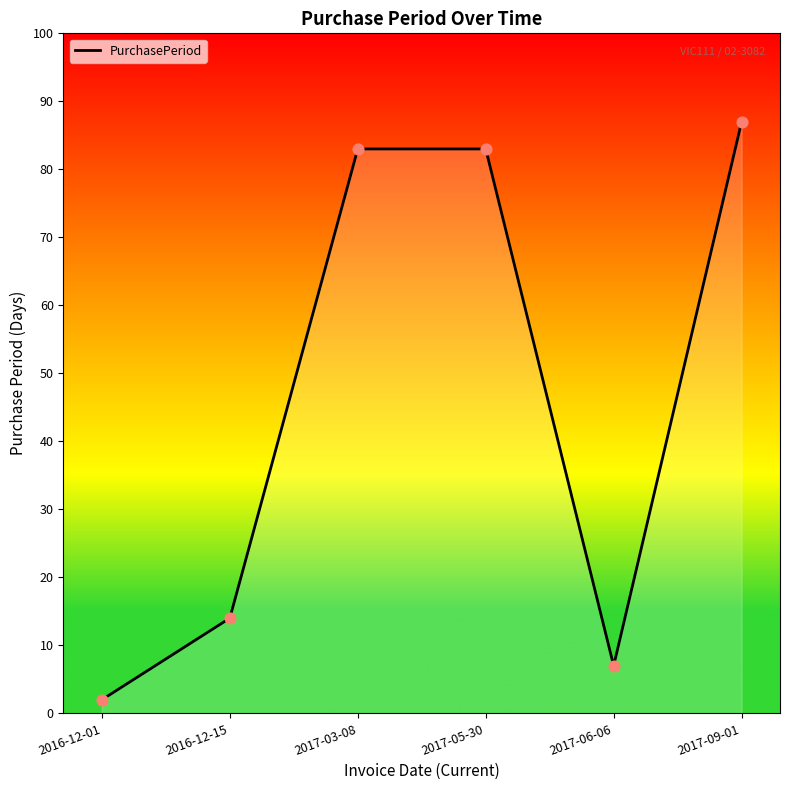

What is the ratio of the value at 2017-06-06 to the value at 2017-05-30?

0.1